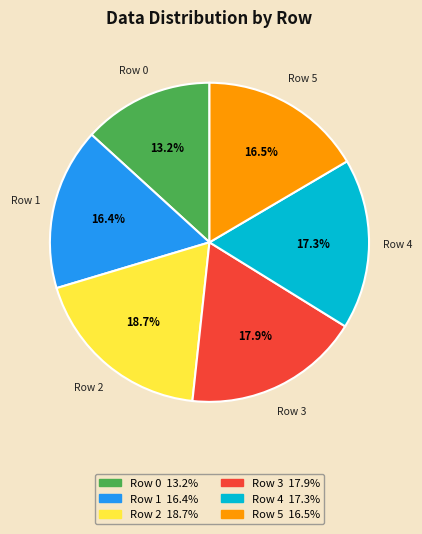

True or false: Row 0 accounts for 13% of the total.

True